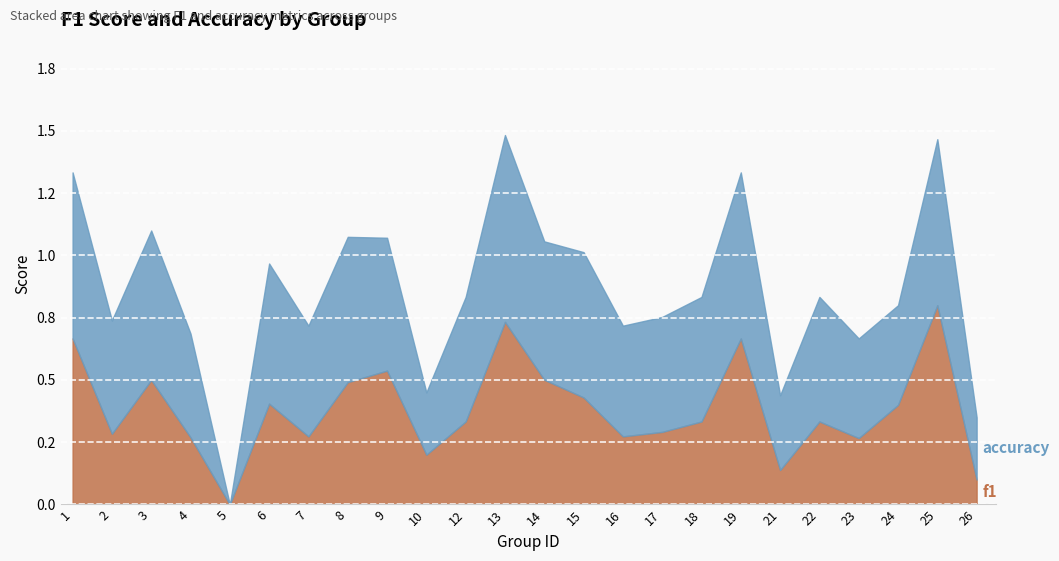

Is it true that accuracy equals 0.4 at 4?

True